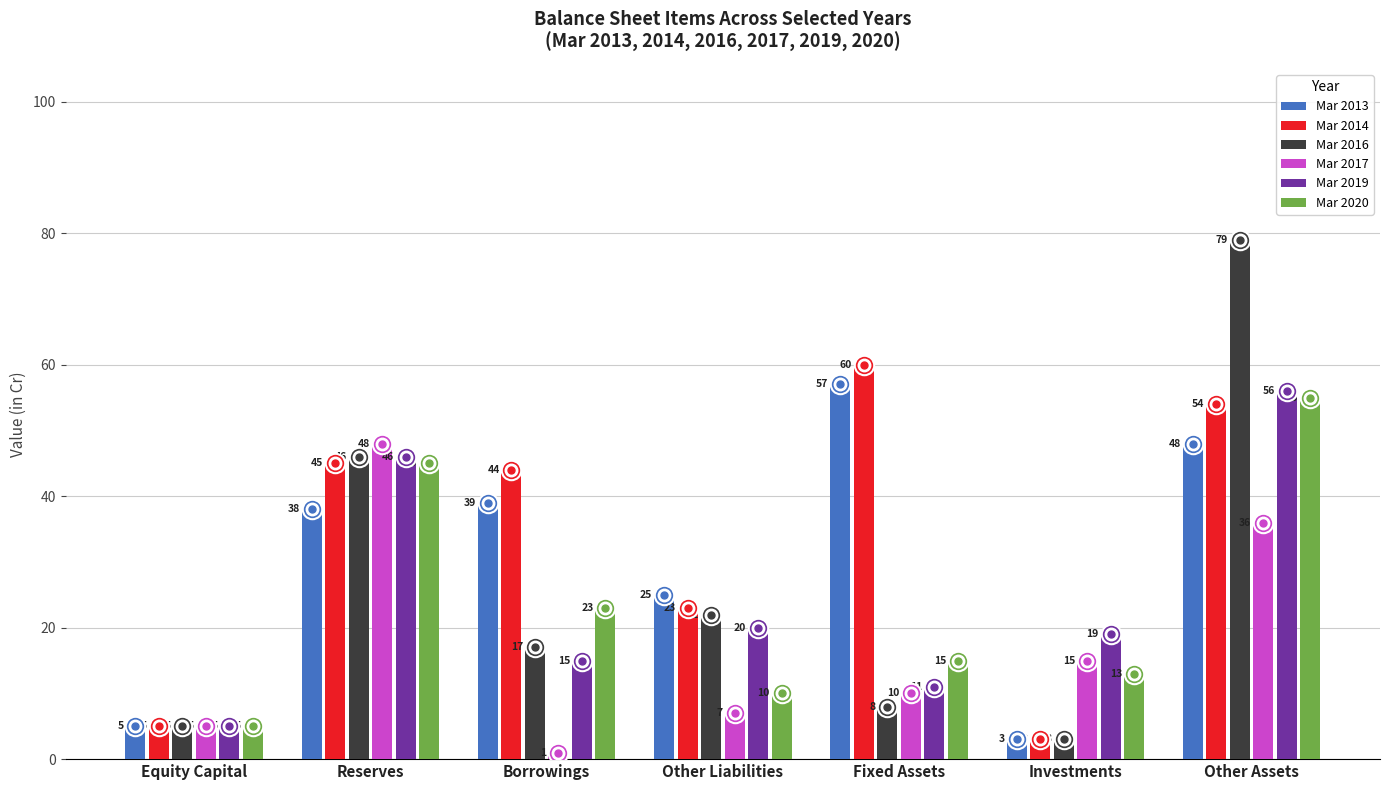

At which category is the sum across all series the highest?

Other Assets